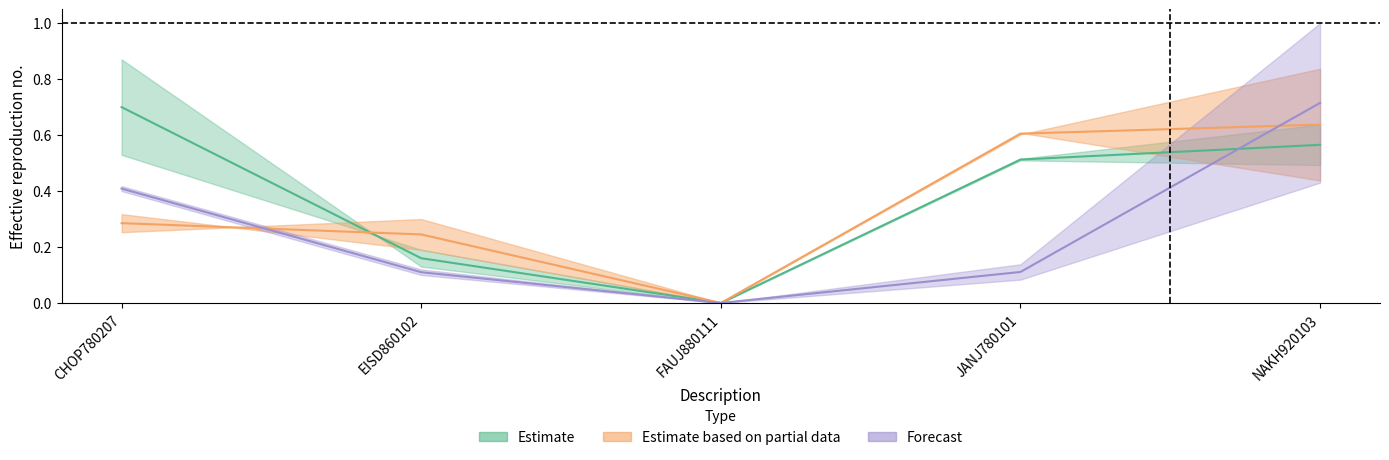

What is the spread (max minus min) of values at CHOP780207?

0.6